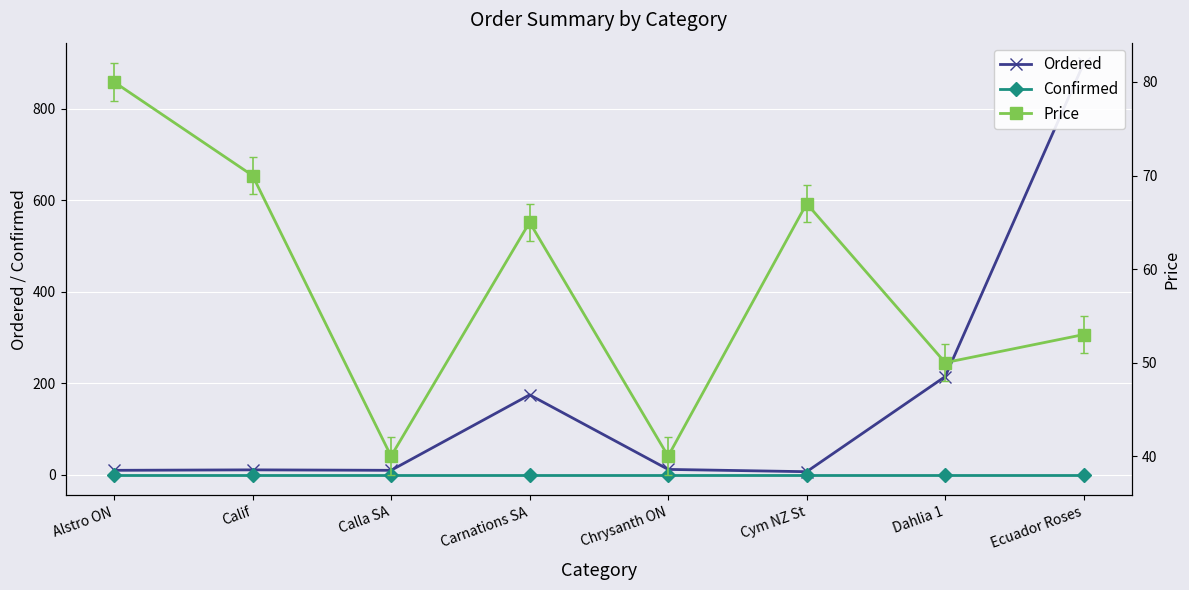

Reading right to left, what are all the values shown in this chart?

Ordered: Ecuador Roses=900	Dahlia 1=215	Cym NZ St=7	Chrysanth ON=12	Carnations SA=175	Calla SA=10	Calif=11	Alstro ON=10
Confirmed: Ecuador Roses=0	Dahlia 1=0	Cym NZ St=0	Chrysanth ON=0	Carnations SA=0	Calla SA=0	Calif=0	Alstro ON=0
Price: Ecuador Roses=53	Dahlia 1=50	Cym NZ St=67	Chrysanth ON=40	Carnations SA=65	Calla SA=40	Calif=70	Alstro ON=80